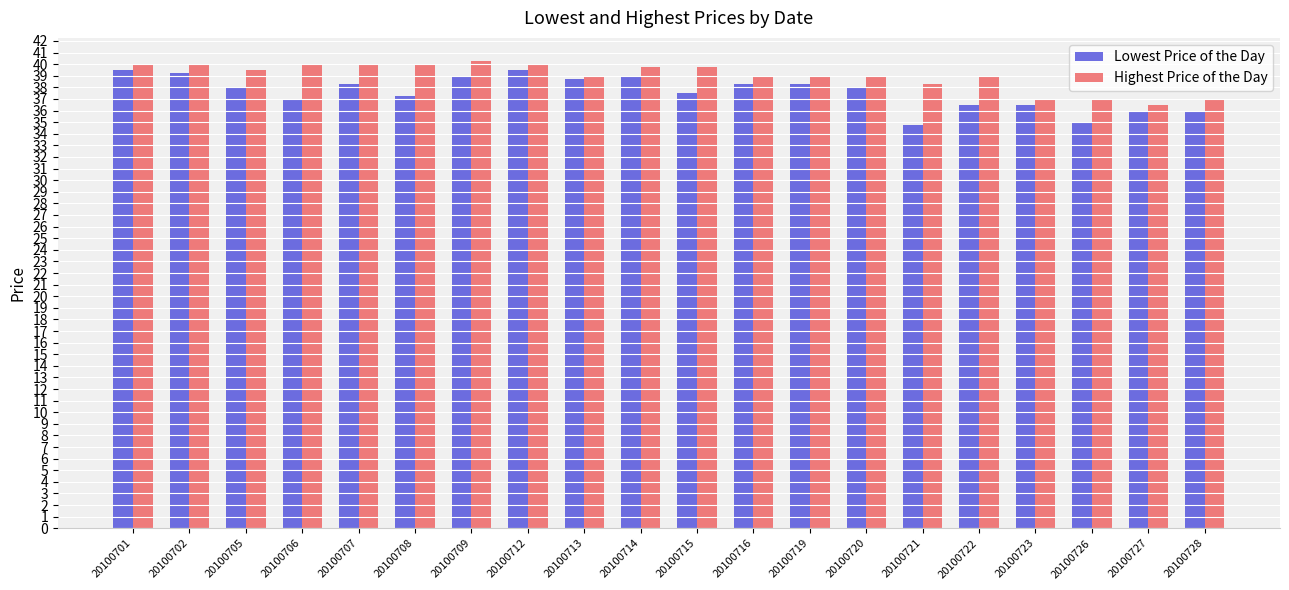

What is the smallest value displayed?

34.8